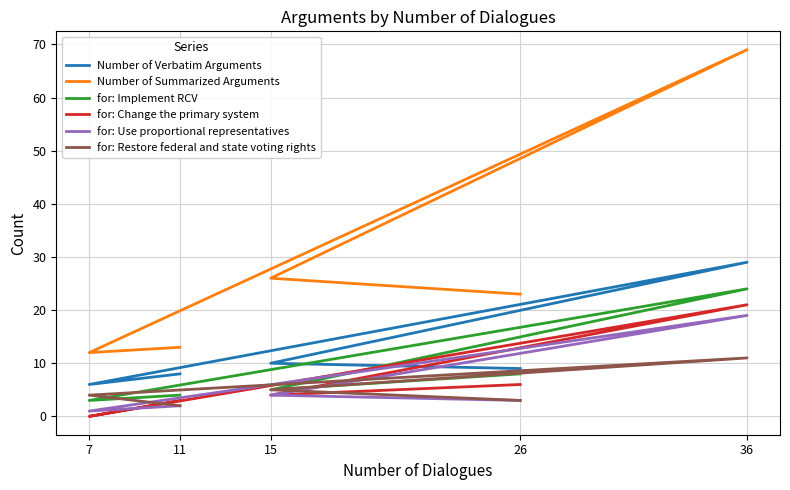

What is the difference between the maximum and second lowest values in the for: Use proportional representatives series?

17